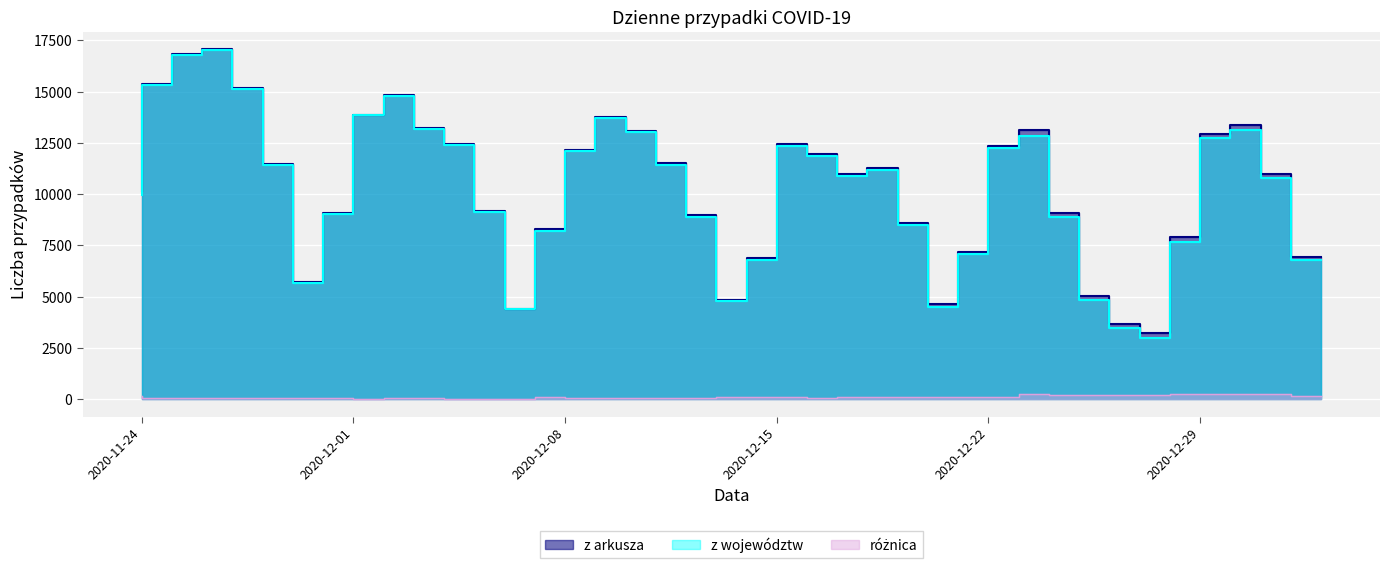

Reading left to right, list all the values displayed in this chart.

z arkusza: 10141	15360	16846	17059	15183	11483	5734	9066	13870	14838	13230	12430	9175	4424	8315	12164	13747	13105	11498	8978	4858	6908	12447	11953	10992	11261	8593	4633	7190	12363	13114	9077	5048	3678	3211	7914	12955	13397	11008	6945
z województw: 9971	15309	16804	17019	15136	11407	5675	9013	13840	14802	13183	12401	9142	4399	8186	12119	13701	13046	11444	8906	4768	6801	12353	11880	10900	11173	8496	4515	7063	12261	12859	8868	4848	3464	2990	7670	12719	13151	10766	6801
różnica: 170	51	42	40	47	76	59	53	30	36	47	29	33	25	129	45	46	59	54	72	90	107	94	73	92	88	97	118	127	102	255	209	200	214	221	244	236	246	242	144